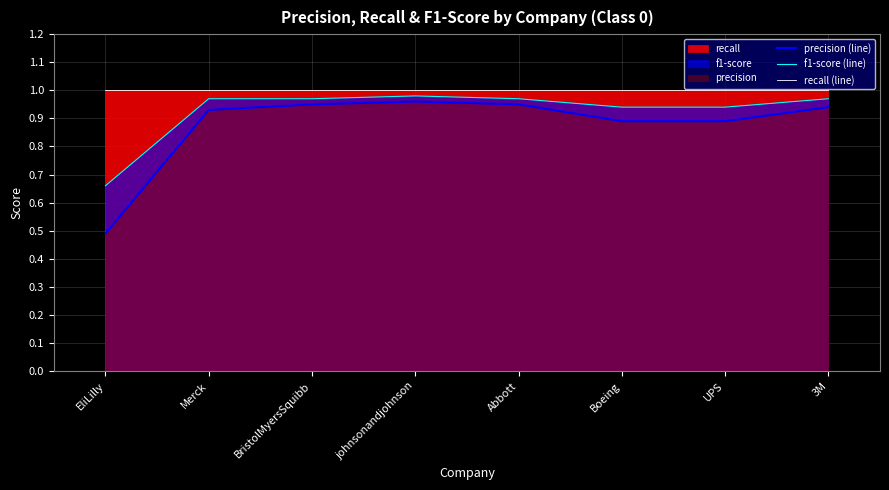

Which category has the highest value across all series?

EliLilly